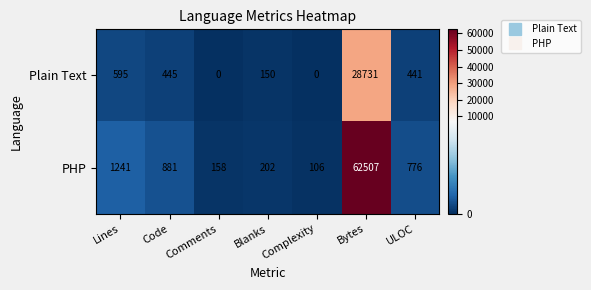

List the series in order of their overall mean, highest first.

PHP, Plain Text